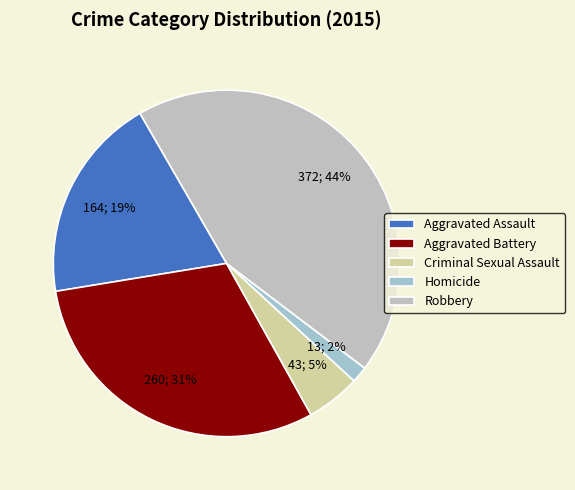

What percentage do Homicide and Robbery together represent?

45.2%